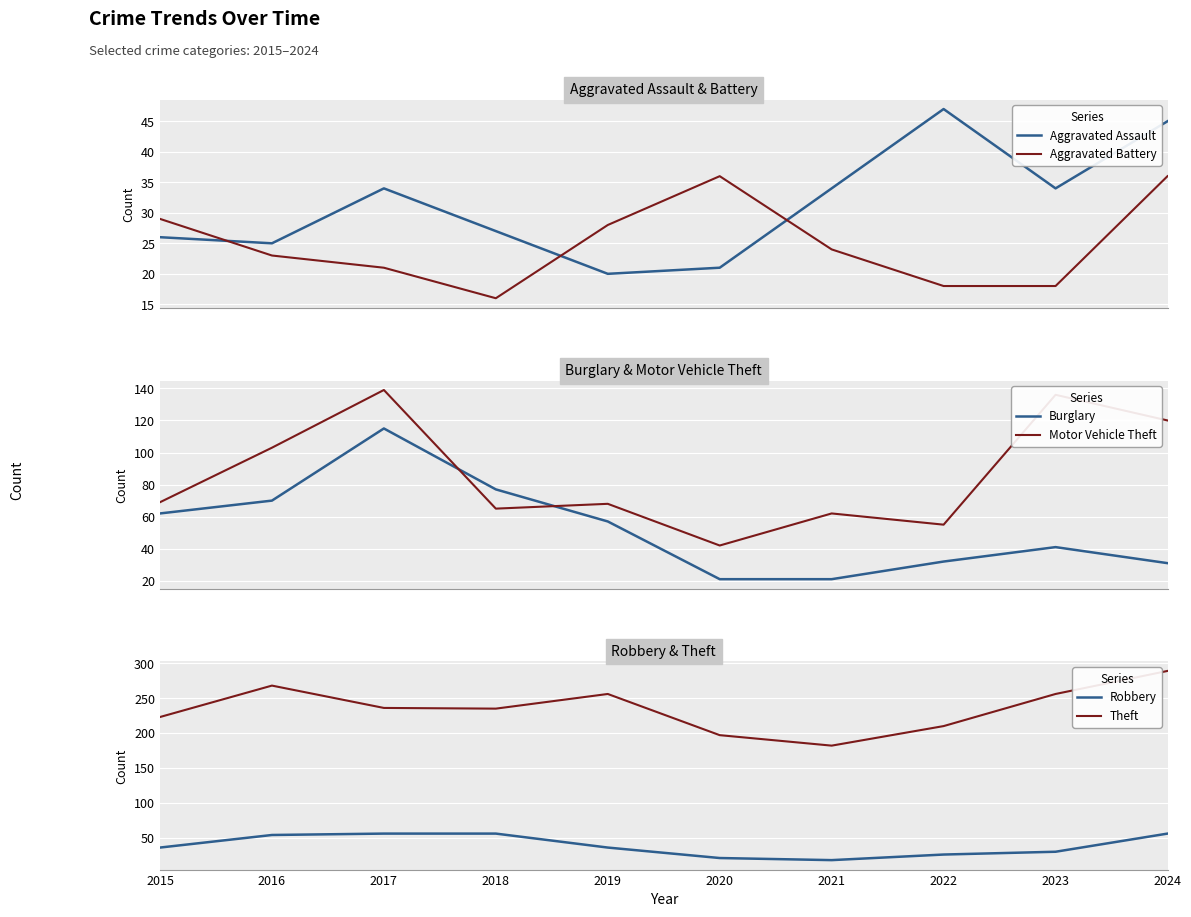

At how many categories does at least one series exceed 46?

10